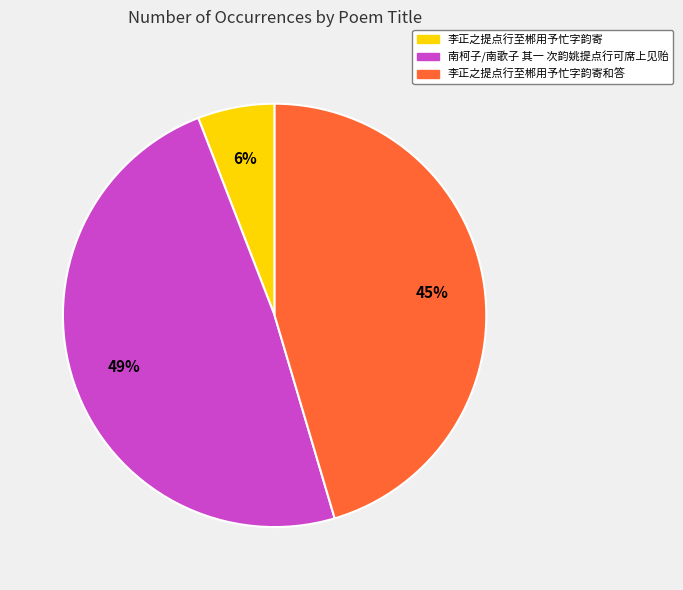

To the nearest percent, what percentage of the pie is 李正之提点行至郴用予忙字韵寄和答?

45%